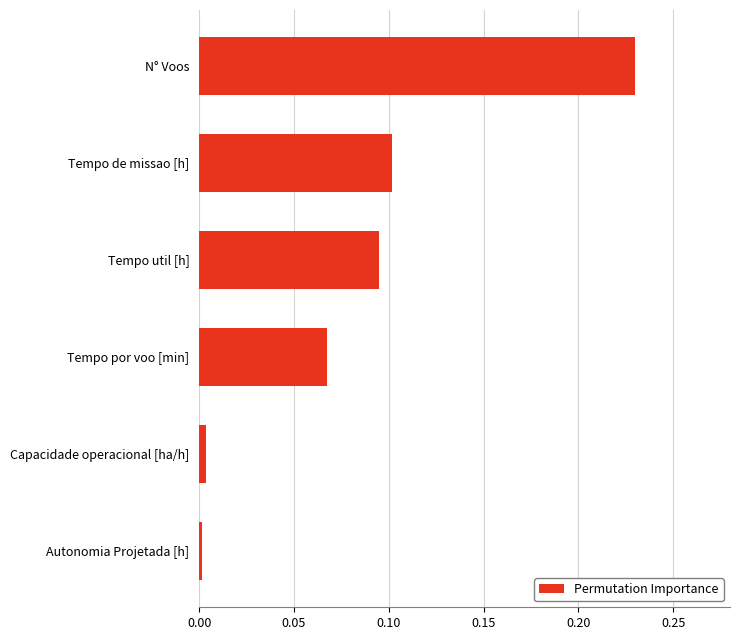

The chart shows a value of 0.0 at Tempo util [h]. True or false?

False